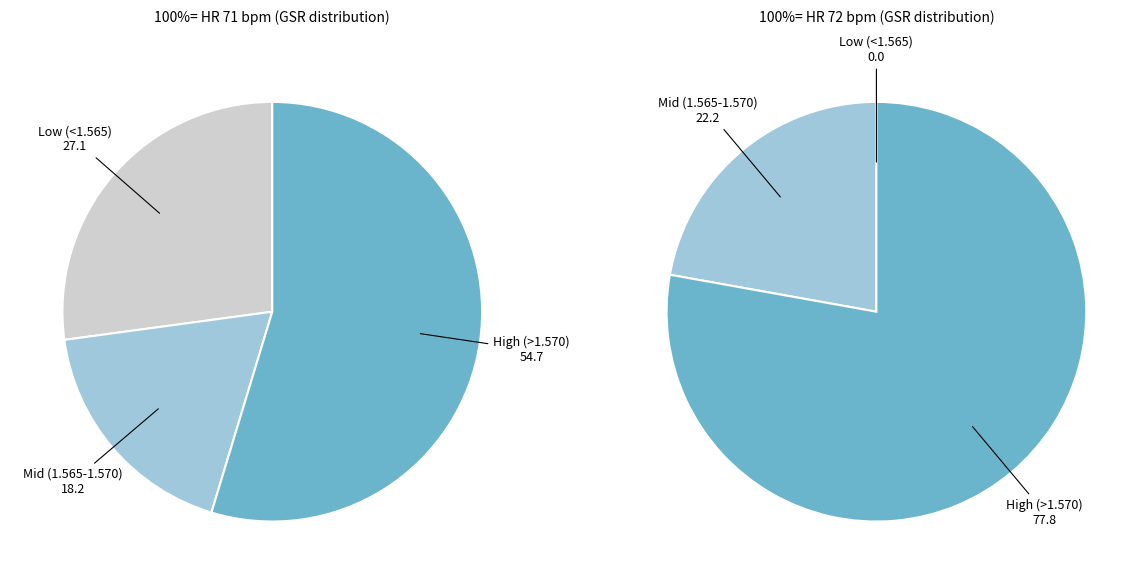

Does 72 represent more than half of the total?

No